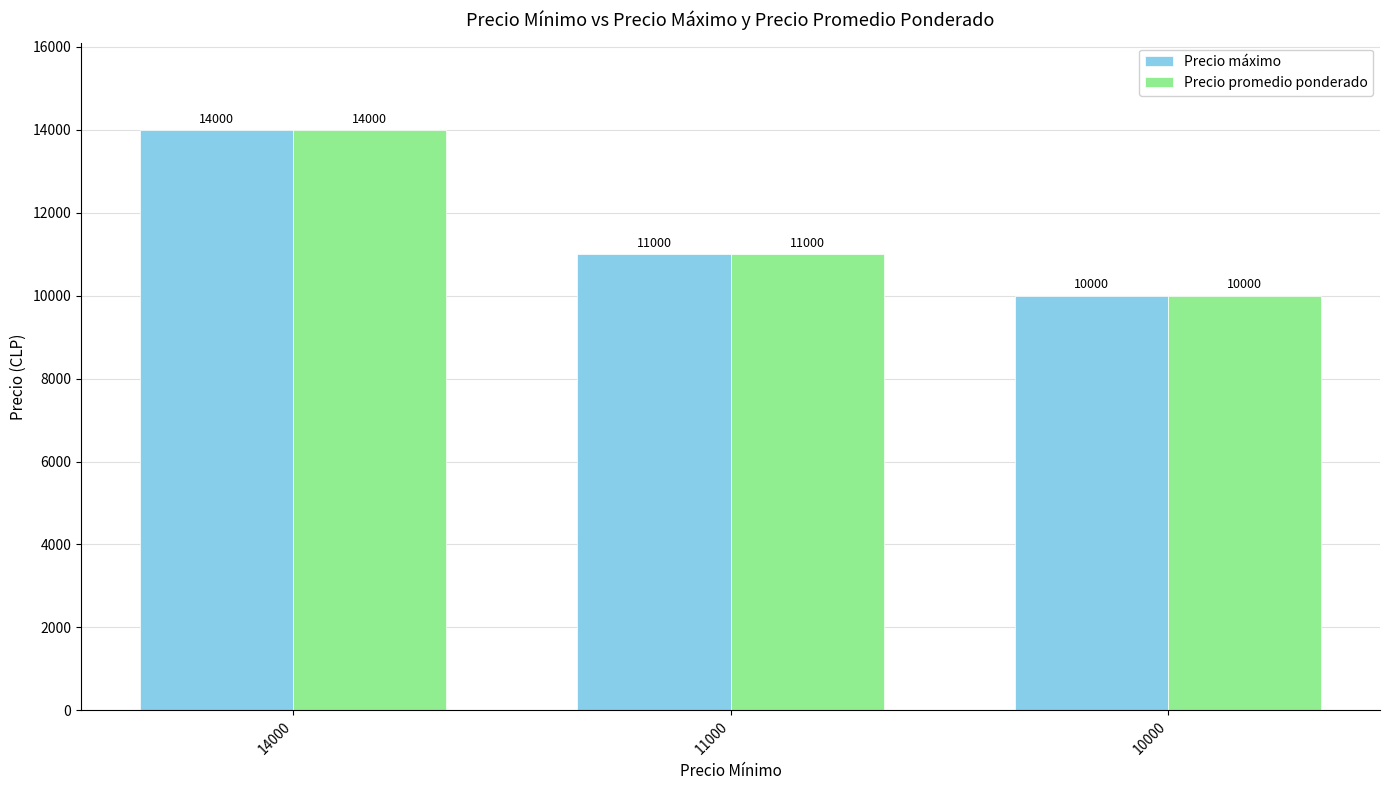

What is the maximum value for Precio promedio ponderado?

14000